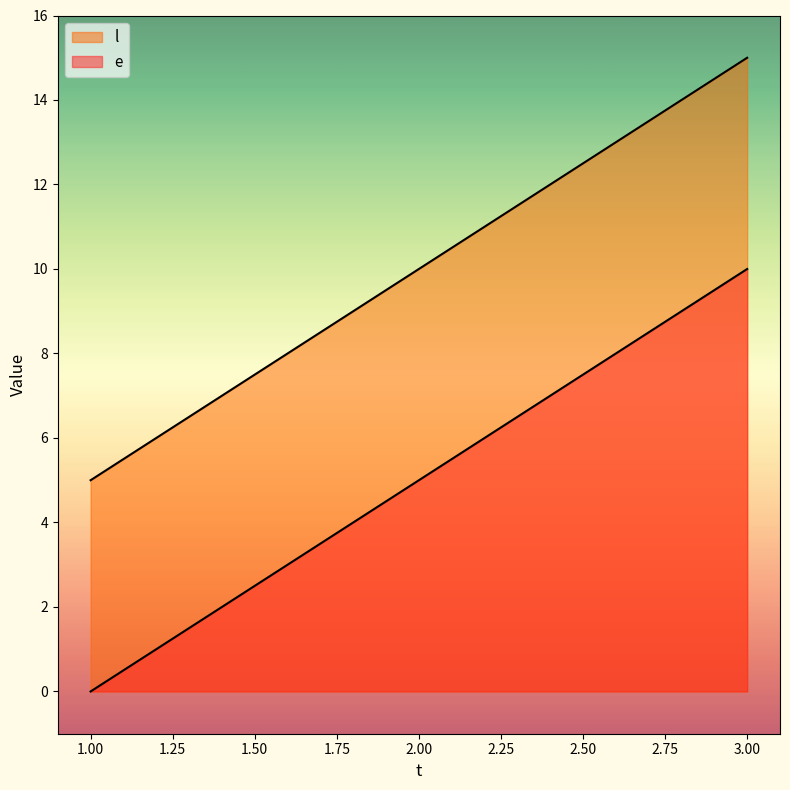

True or false: l has a value of 5 at 2.

True